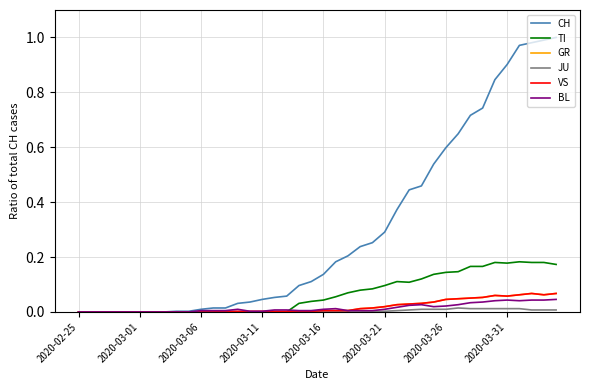

Which series has the largest range (max minus min)?

CH